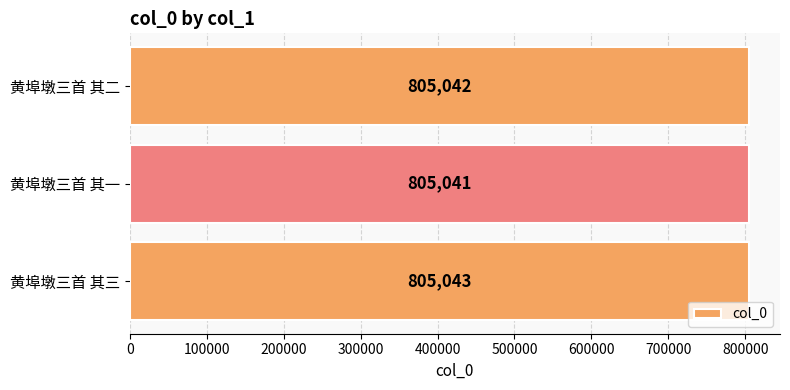

The value at 黄埠墩三首 其三 is 215423. True or false?

False